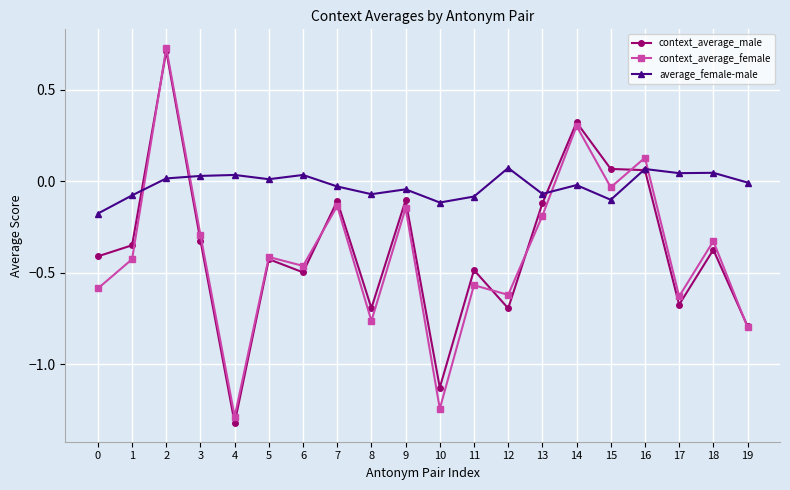

What are all the series names shown in the legend?

context_average_male, context_average_female, average_female-male